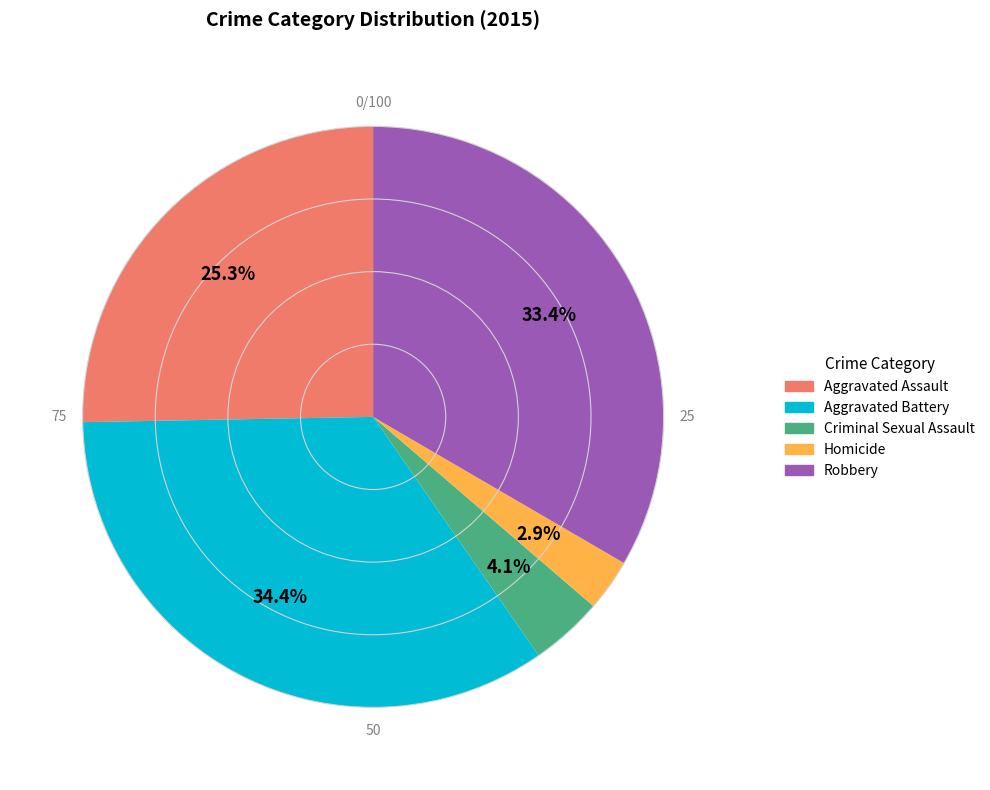

What is the ratio of the value at Aggravated Assault to the value at Robbery?

0.8